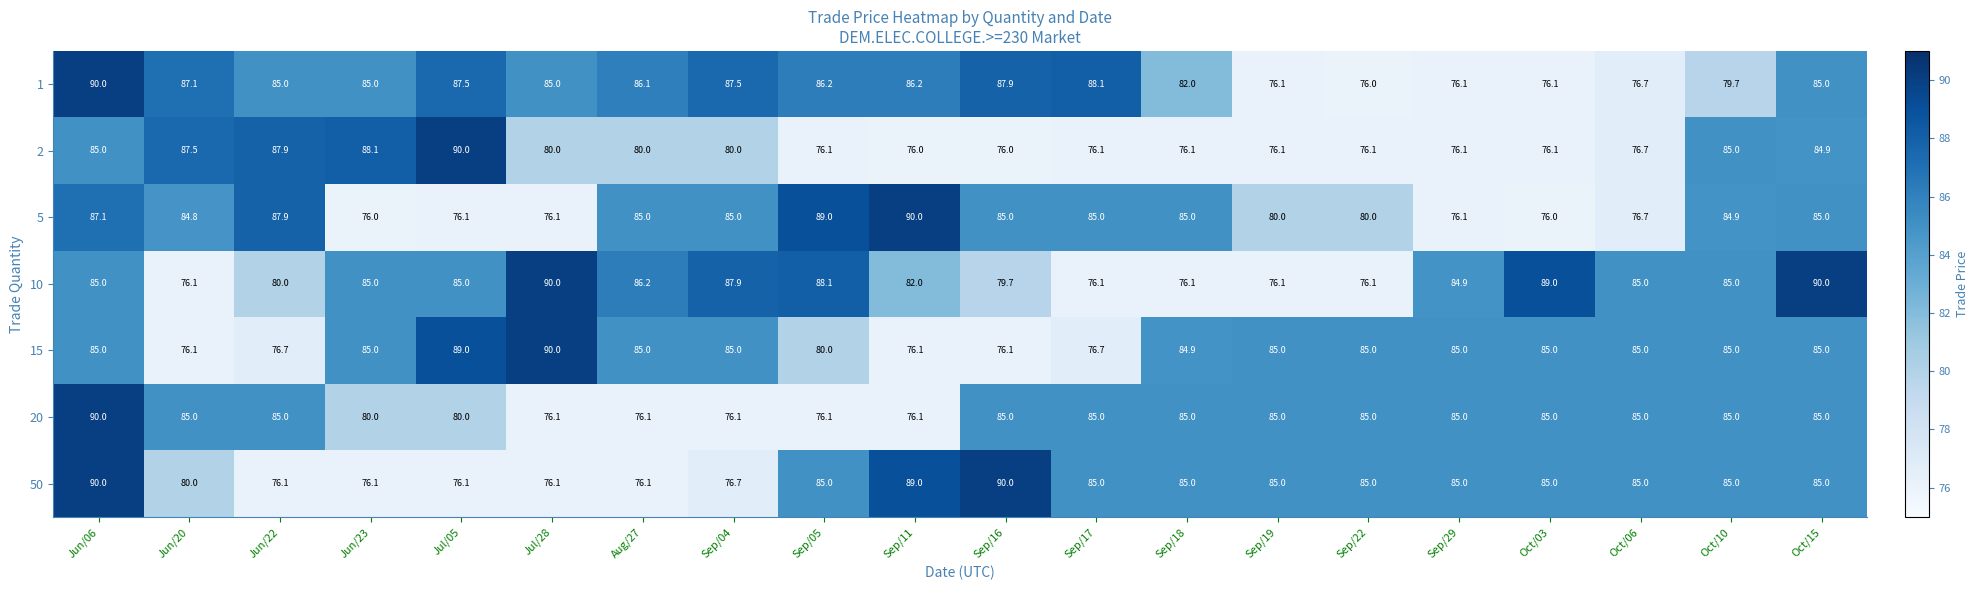

What is the lowest value of the 5 series?

76.0